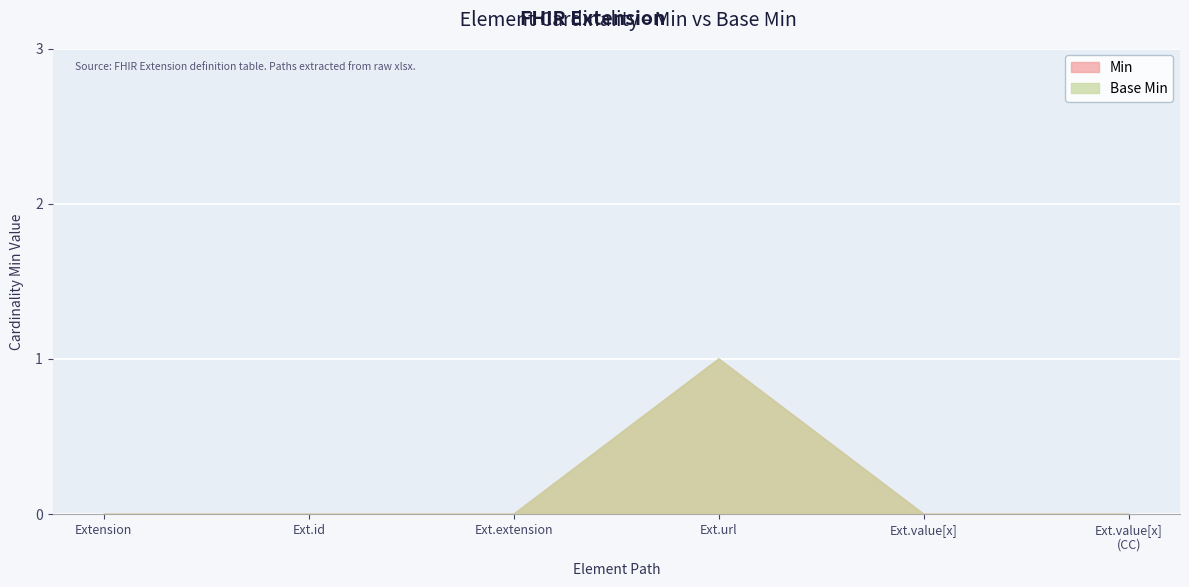

What is the highest value of the Min series?

1